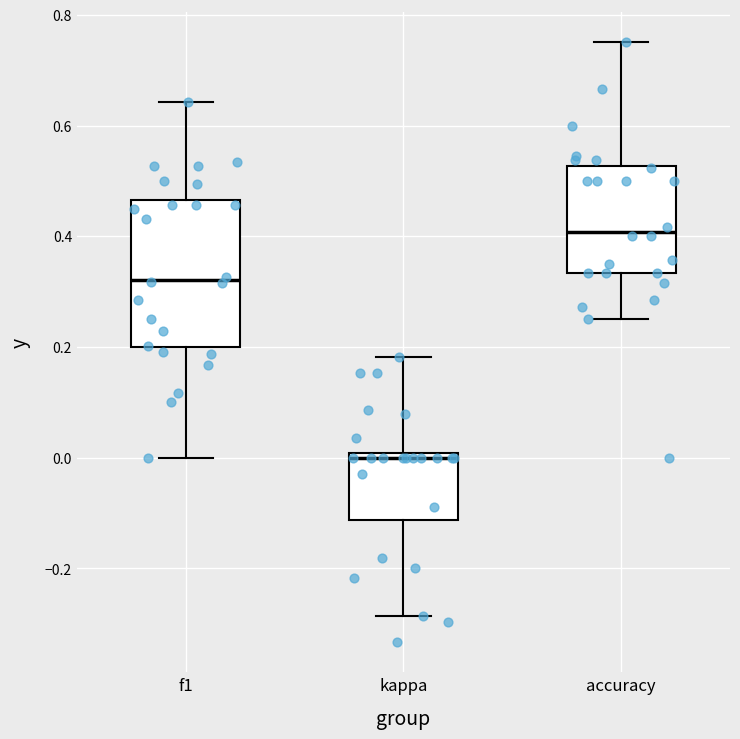

Comparing the boxes themselves (not the whiskers), which one is the tallest?

f1